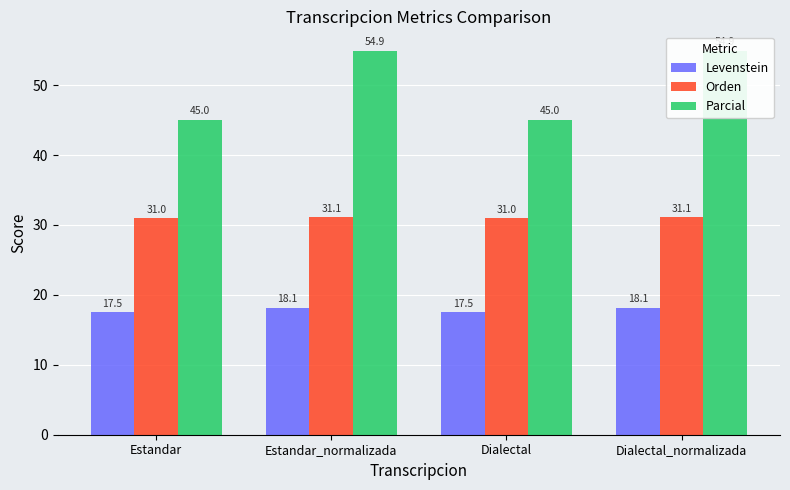

What is the lowest value of the Parcial series?

45.0